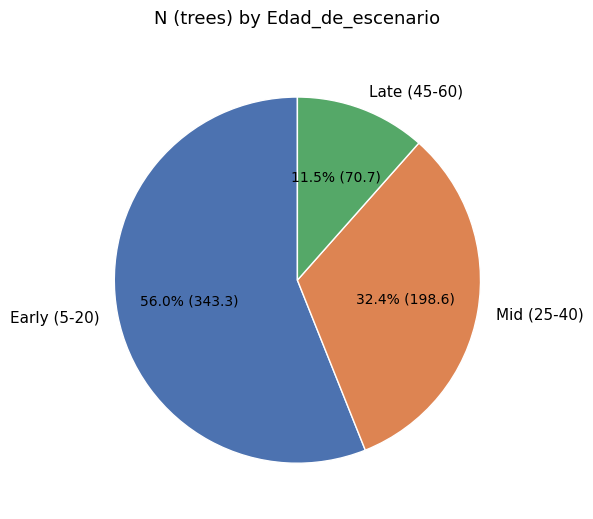

What is the majority slice?

Early (5-20)